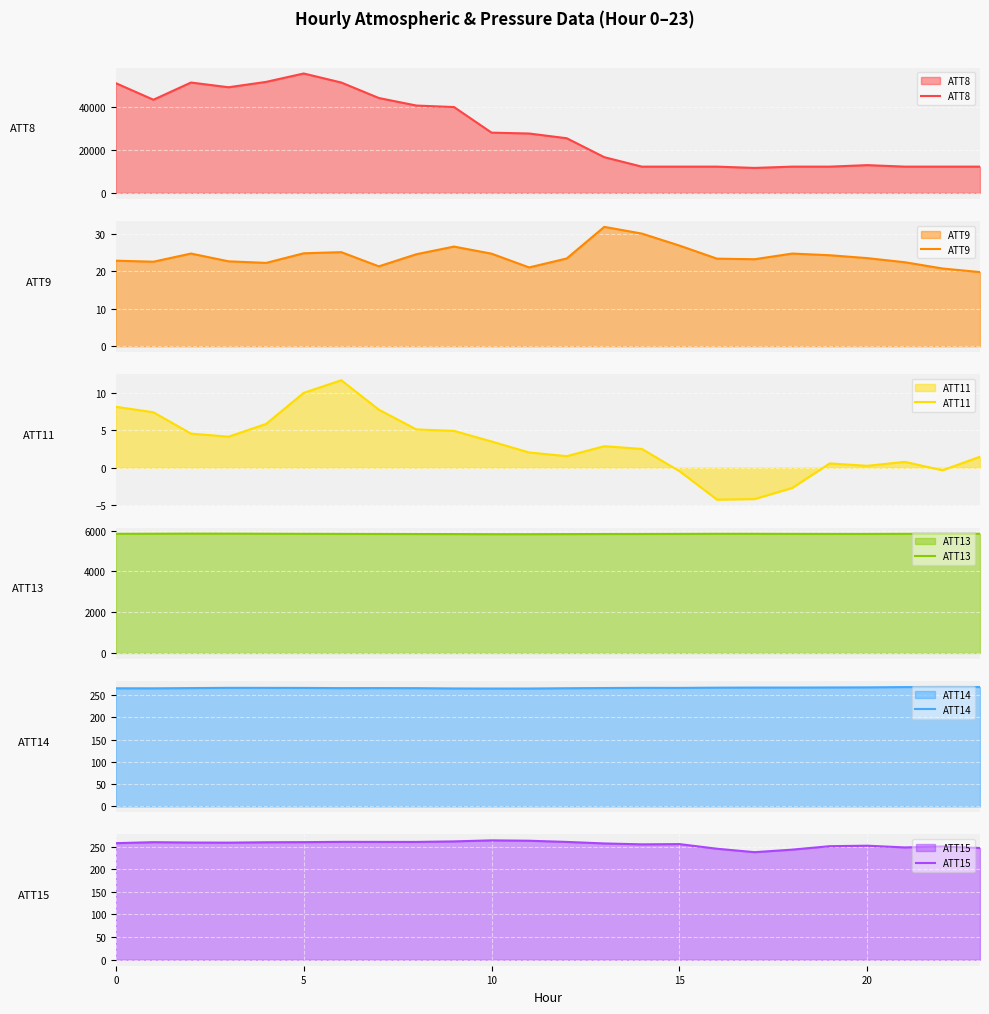

True or false: ATT9 and ATT11 cross at least once.

False